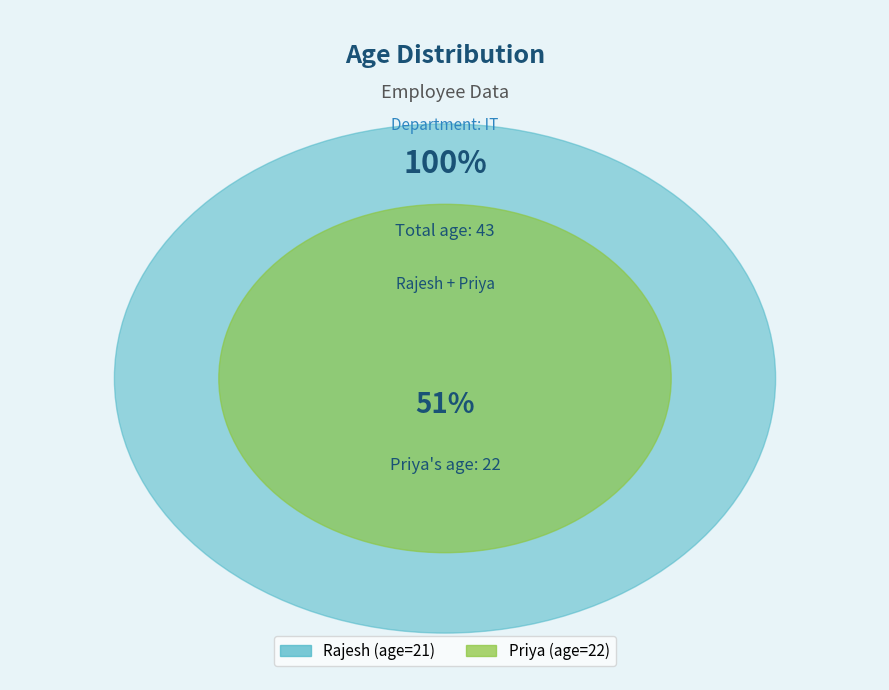

True or false: Rajesh accounts for 49% of the total.

True